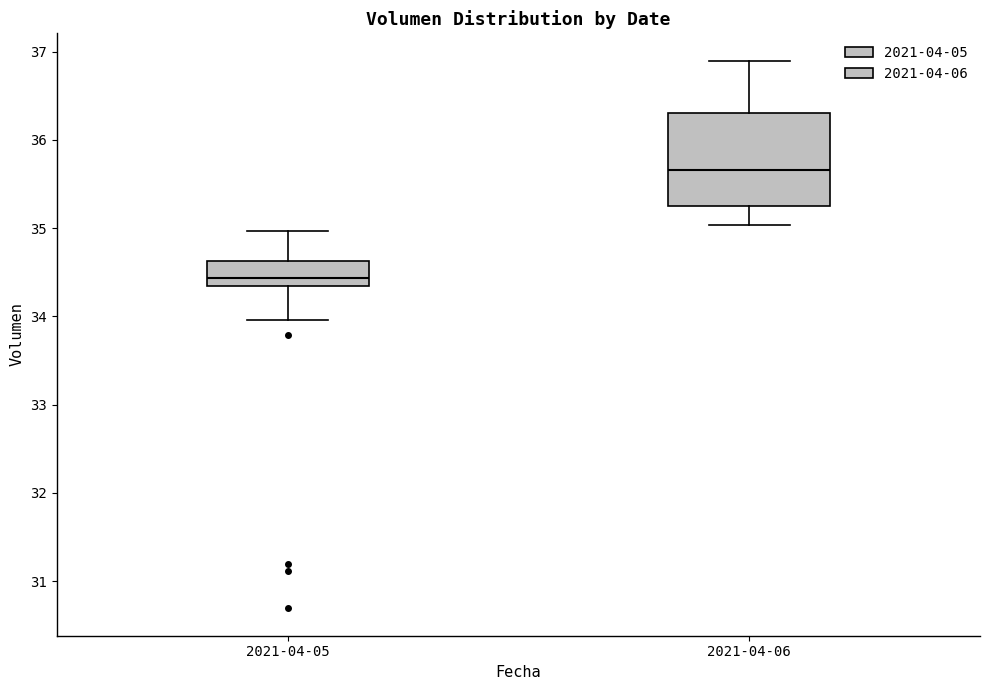

Where does the lower whisker of the box for 2021-04-05 end on the y-axis? The values are not printed on the chart, so give them approximately, as read against the axis.

34.0